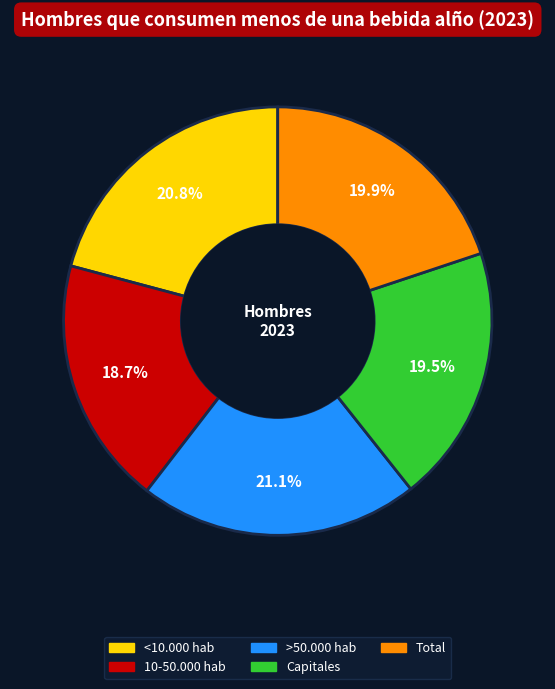

True or false: Total accounts for 7% of the total.

False